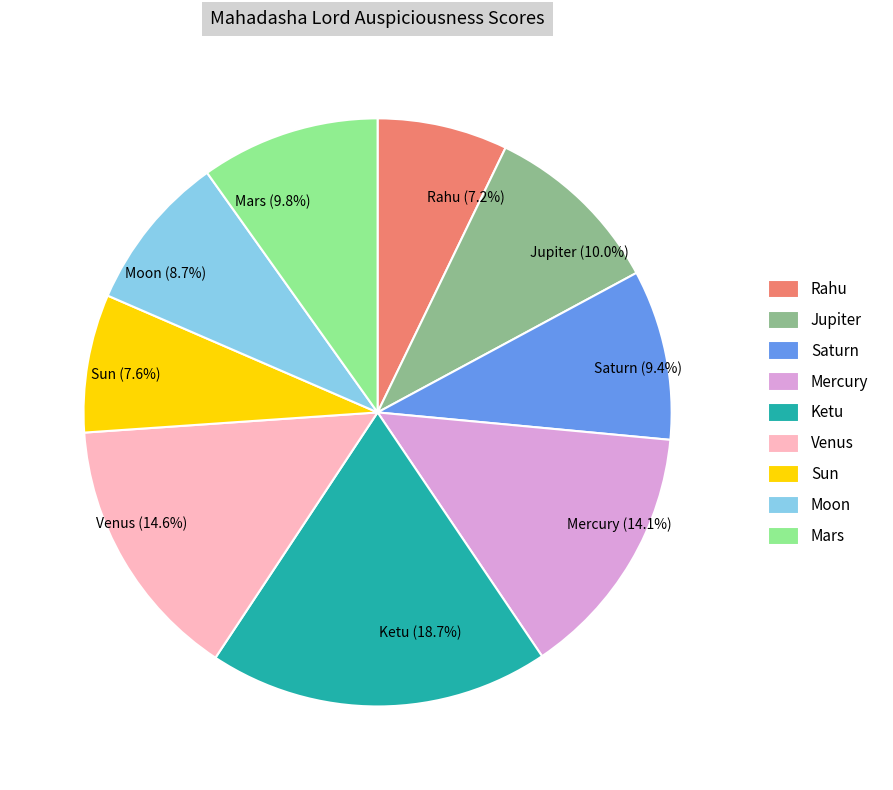

How much of the chart is everything except Sun?

92.4%